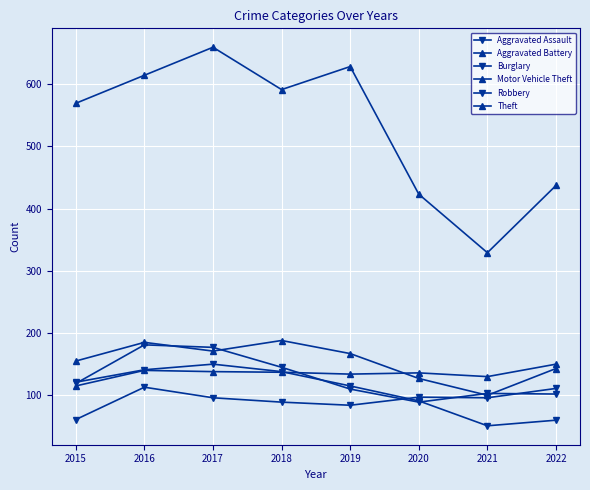

Is this an area chart (filled region under the line)?

No